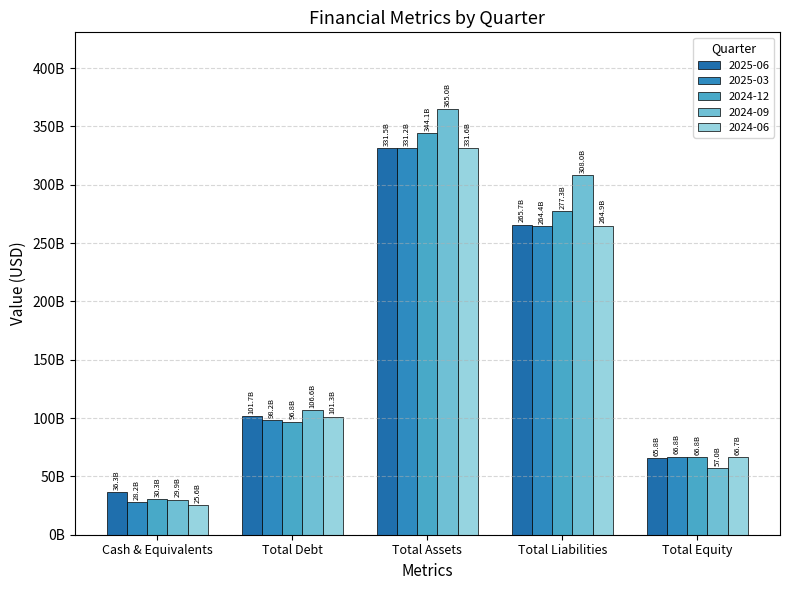

Does the chart contain stacked bars?

No